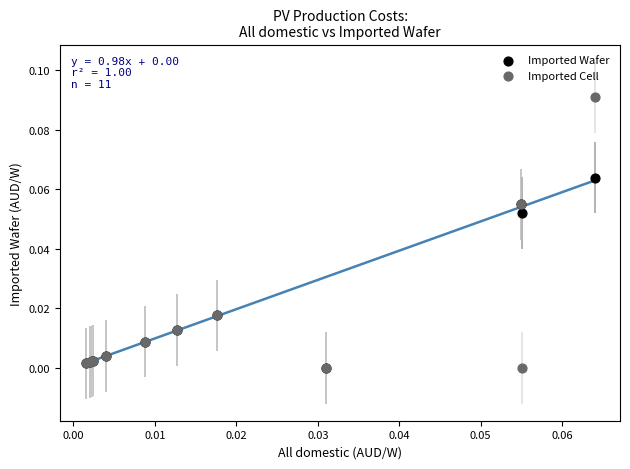

What are all the series names shown in the legend?

Imported Wafer, Imported Cell